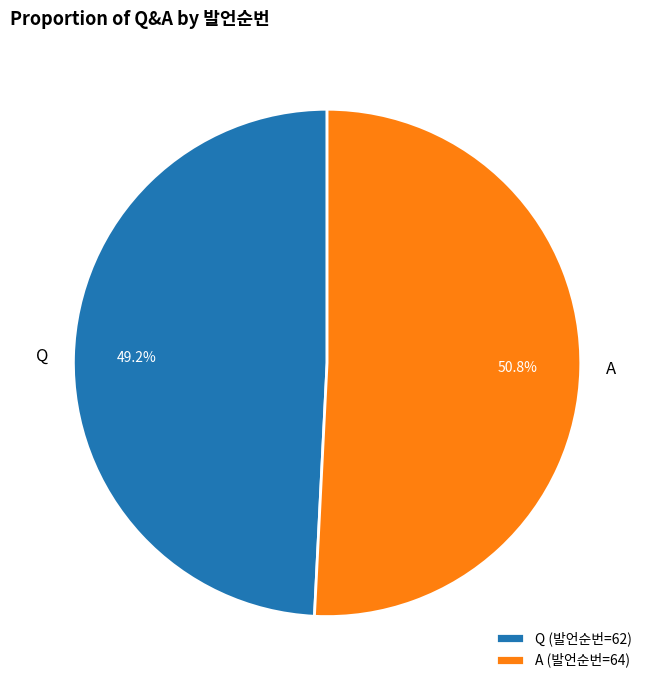

What percentage is the Q slice, to the nearest percent?

49%